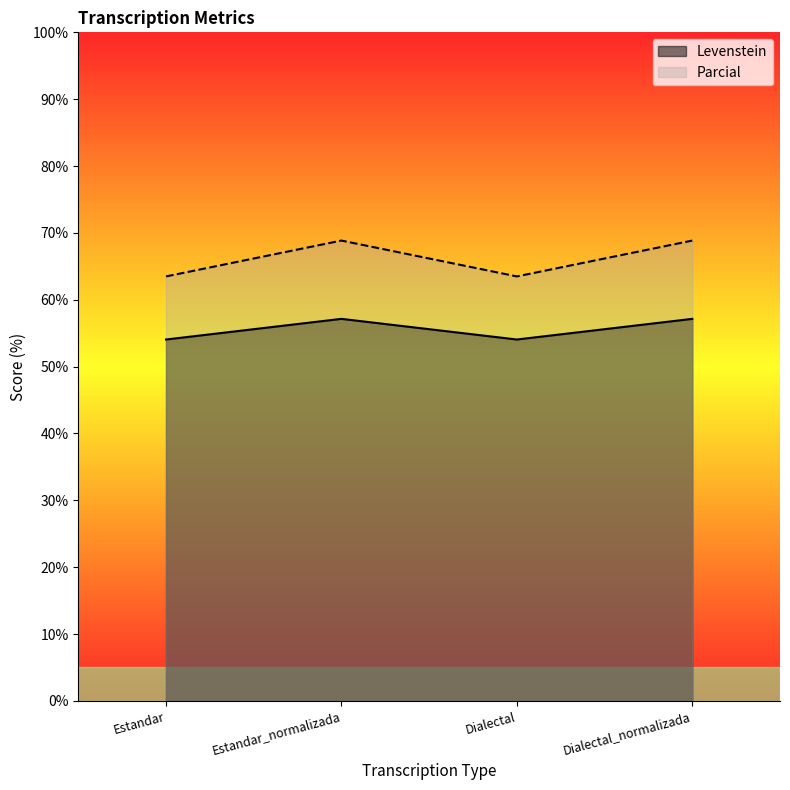

True or false: Levenstein has a value of 42.9 at Estandar_normalizada.

False